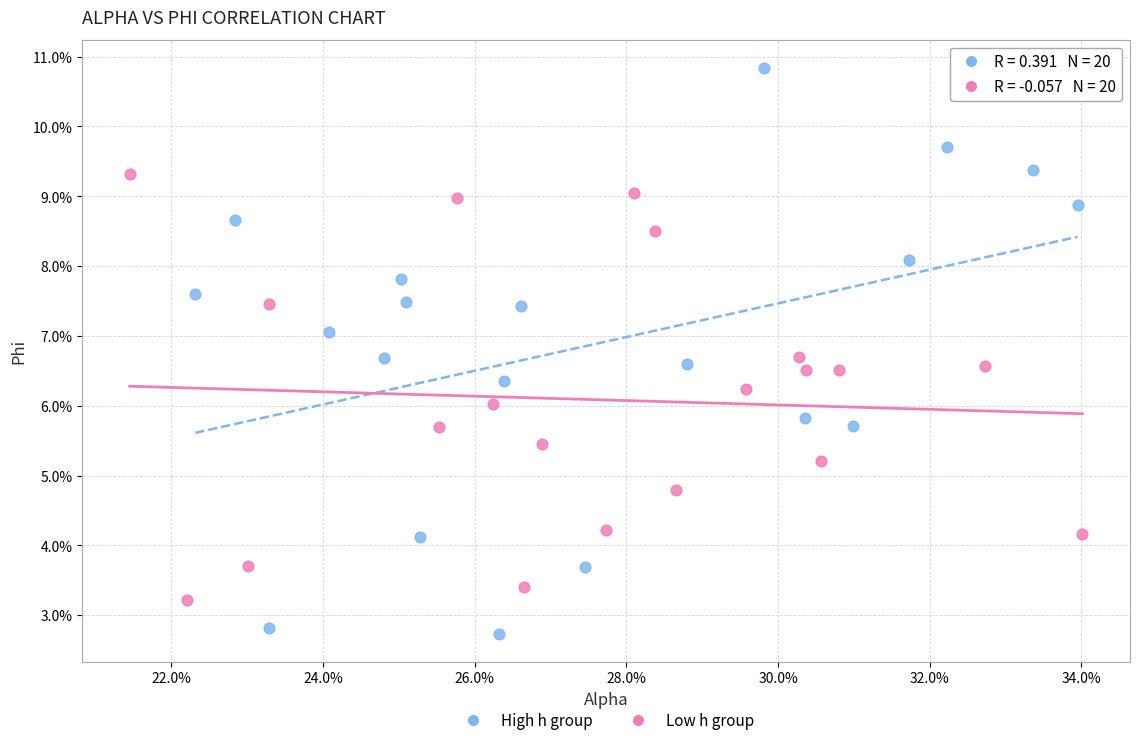

What are all the series names shown in the legend?

High h group, Low h group